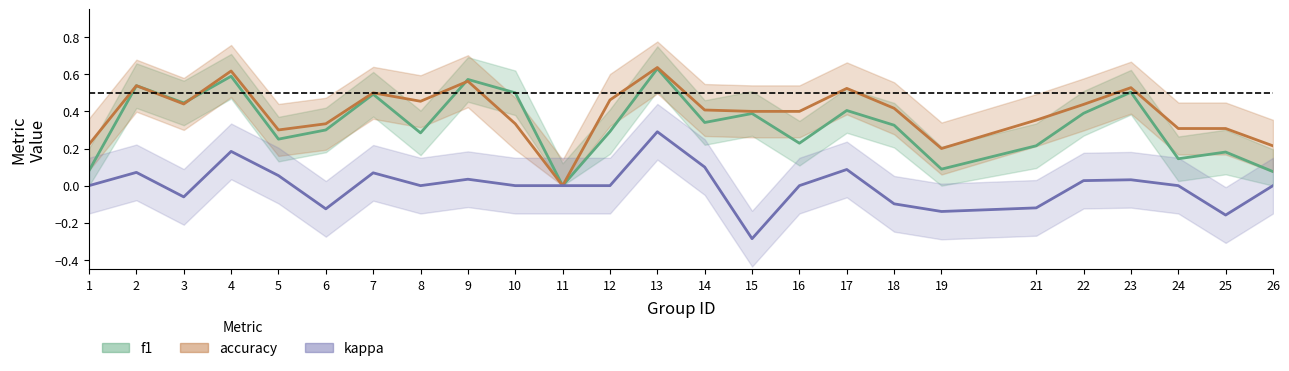

Which category has the lowest value in the kappa series?

15